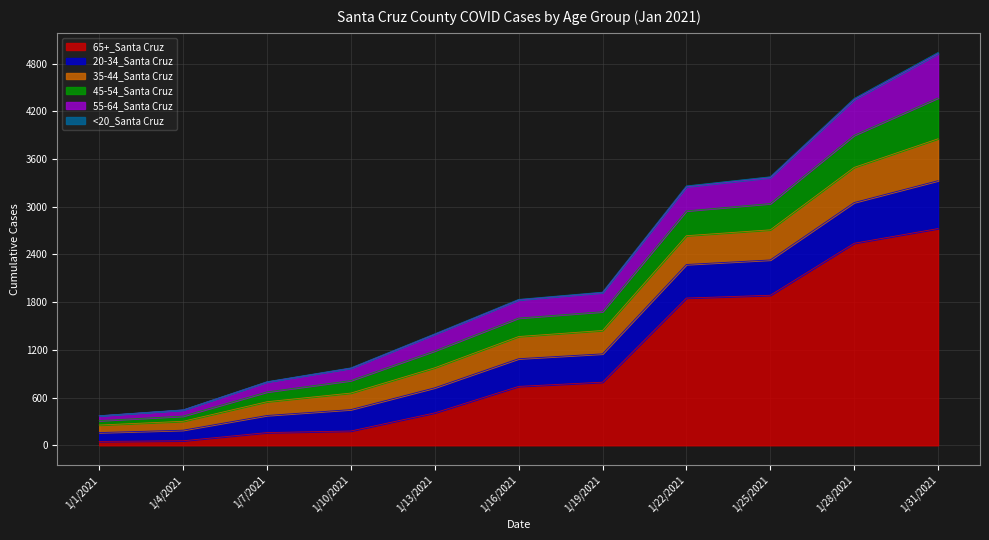

True or false: 65+_Santa Cruz has a value of 3035 at 1/25/2021.

False